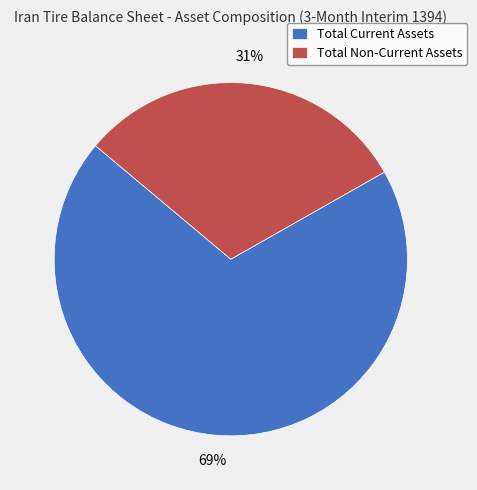

Rank the categories by value from highest to lowest.

Total Current Assets, Total Non-Current Assets